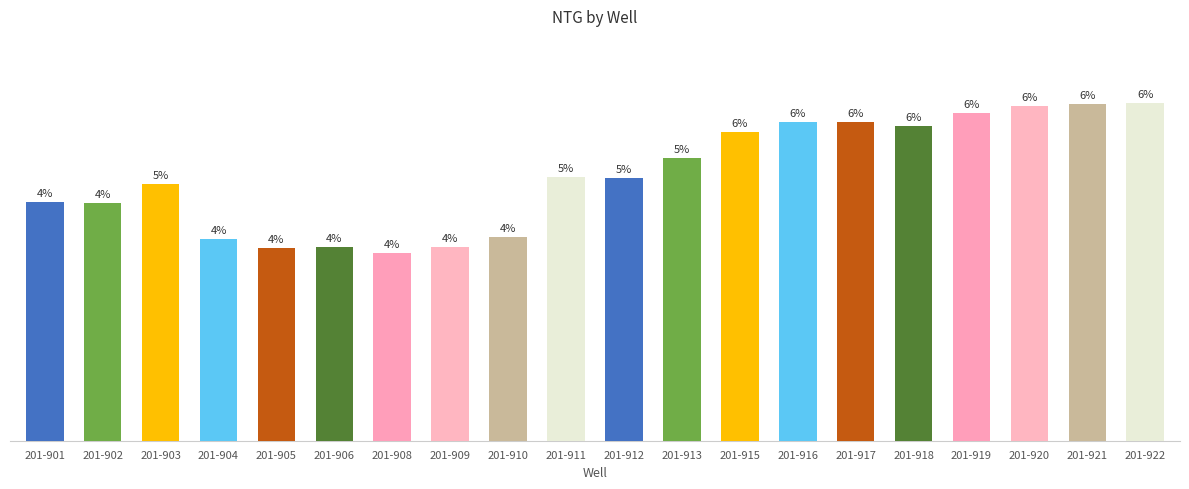

Does the chart contain any negative values?

No